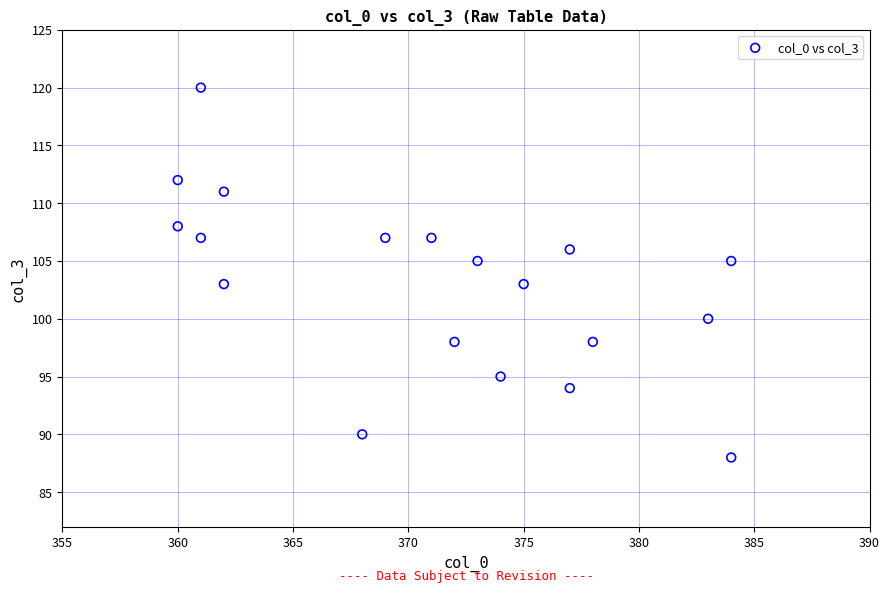

What is the range of X values (max minus min)?

24